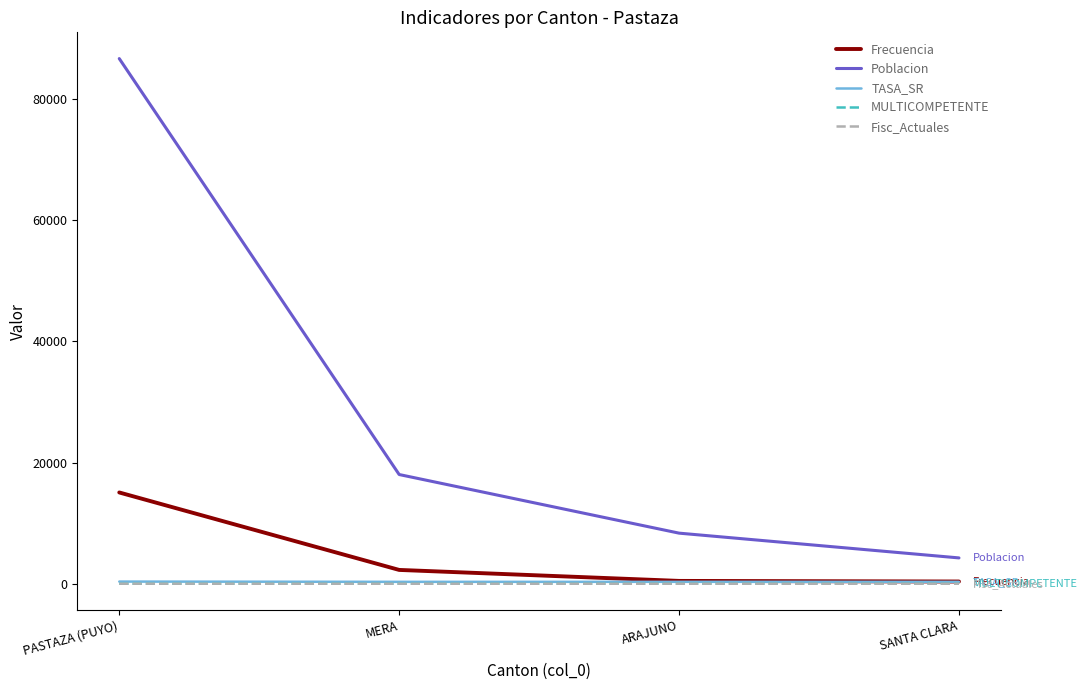

What is the spread (max minus min) of values at ARAJUNO?

8351.0